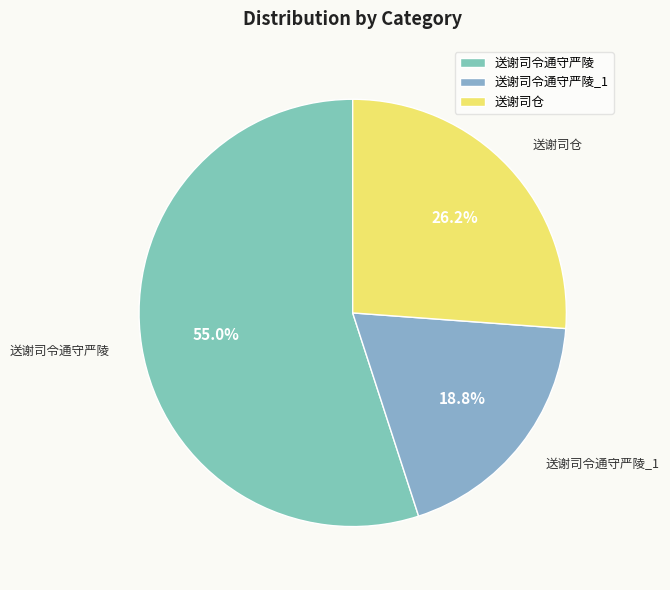

Which slice represents more than half of the pie?

送谢司令通守严陵